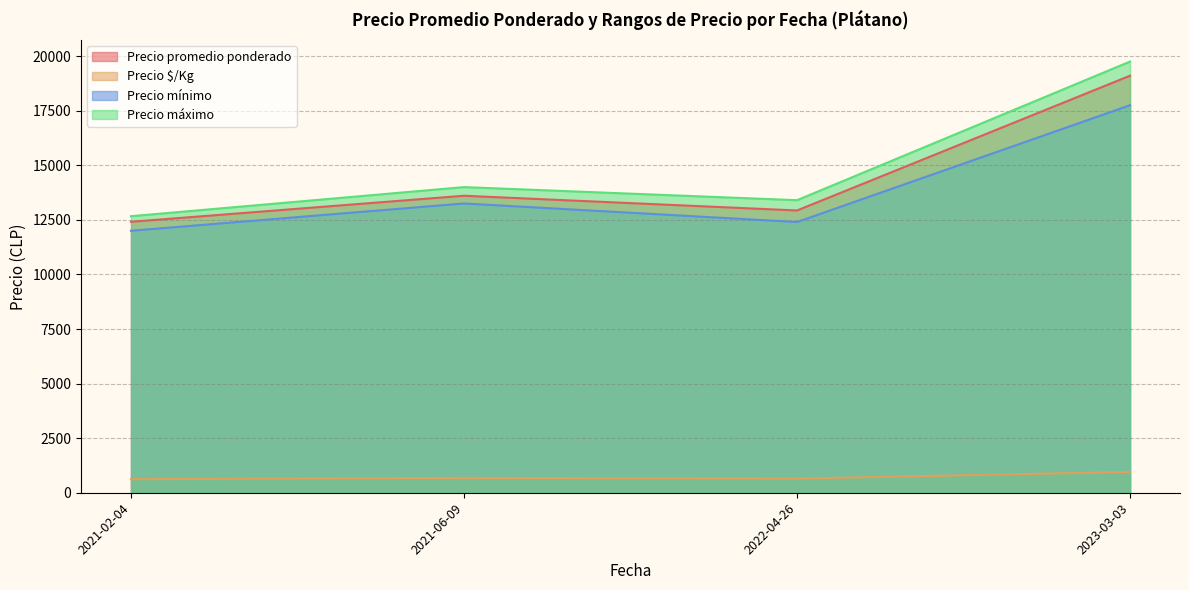

List the labels in order of Precio máximo value, largest first.

2023-03-03, 2021-06-09, 2022-04-26, 2021-02-04